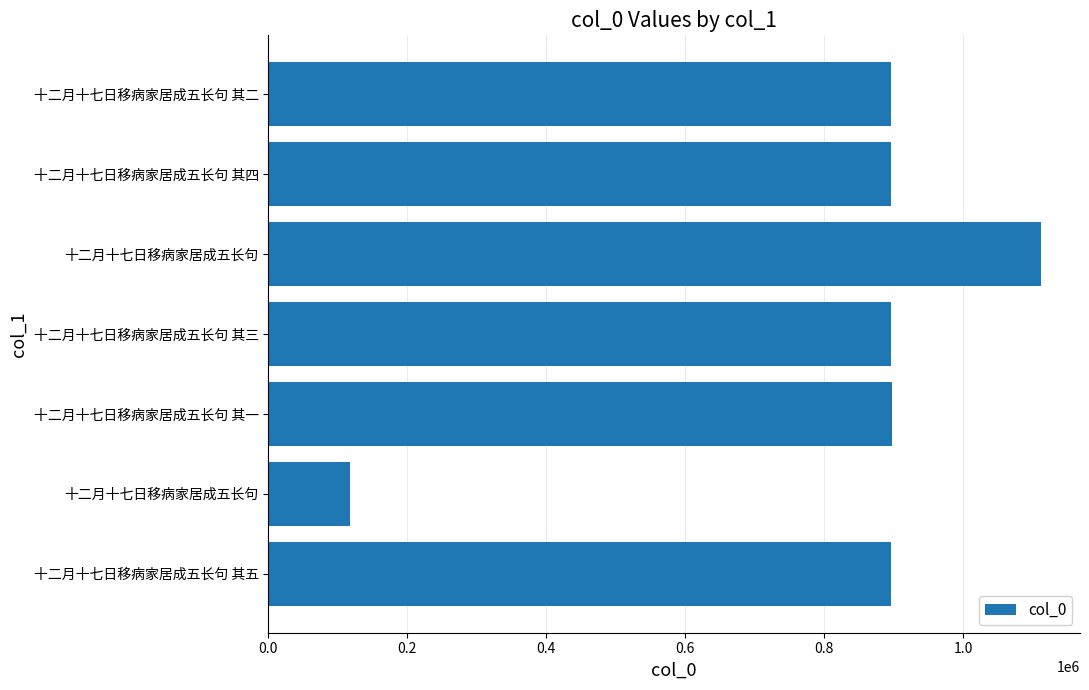

What is the average value?

816372